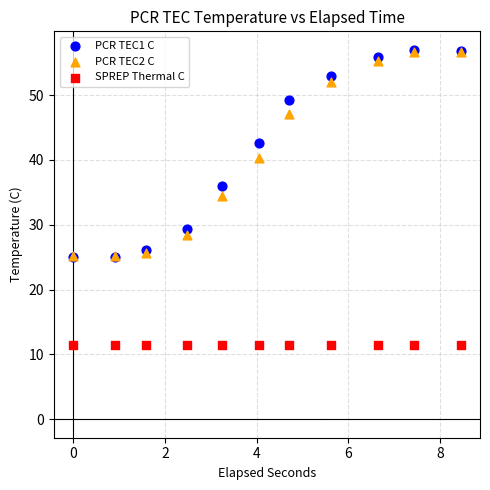

What are all the series names shown in the legend?

PCR TEC1 C, PCR TEC2 C, SPREP Thermal C